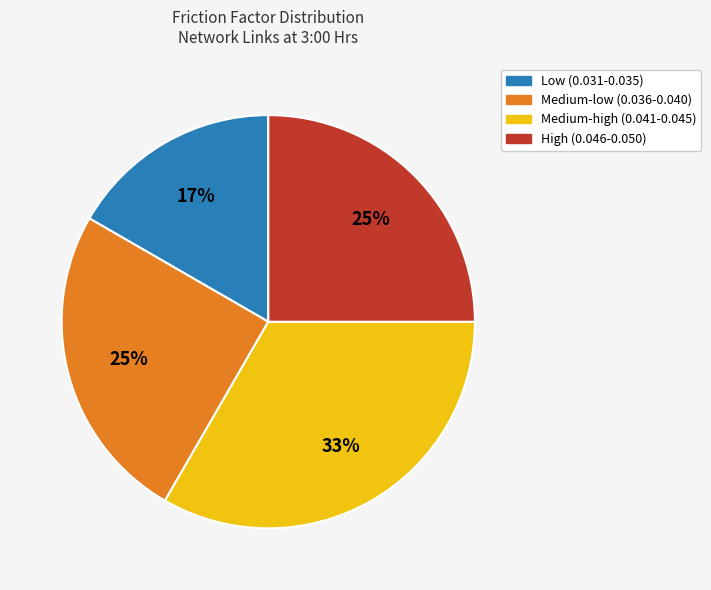

To the nearest percent, what is the average slice percentage?

25%